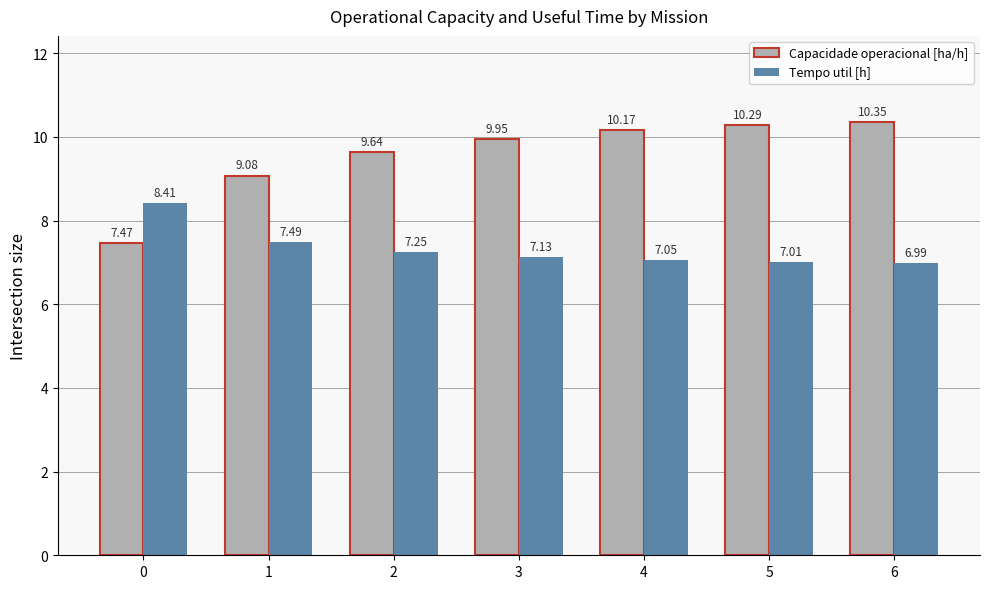

What is the spread (max minus min) of values at 6?

3.4